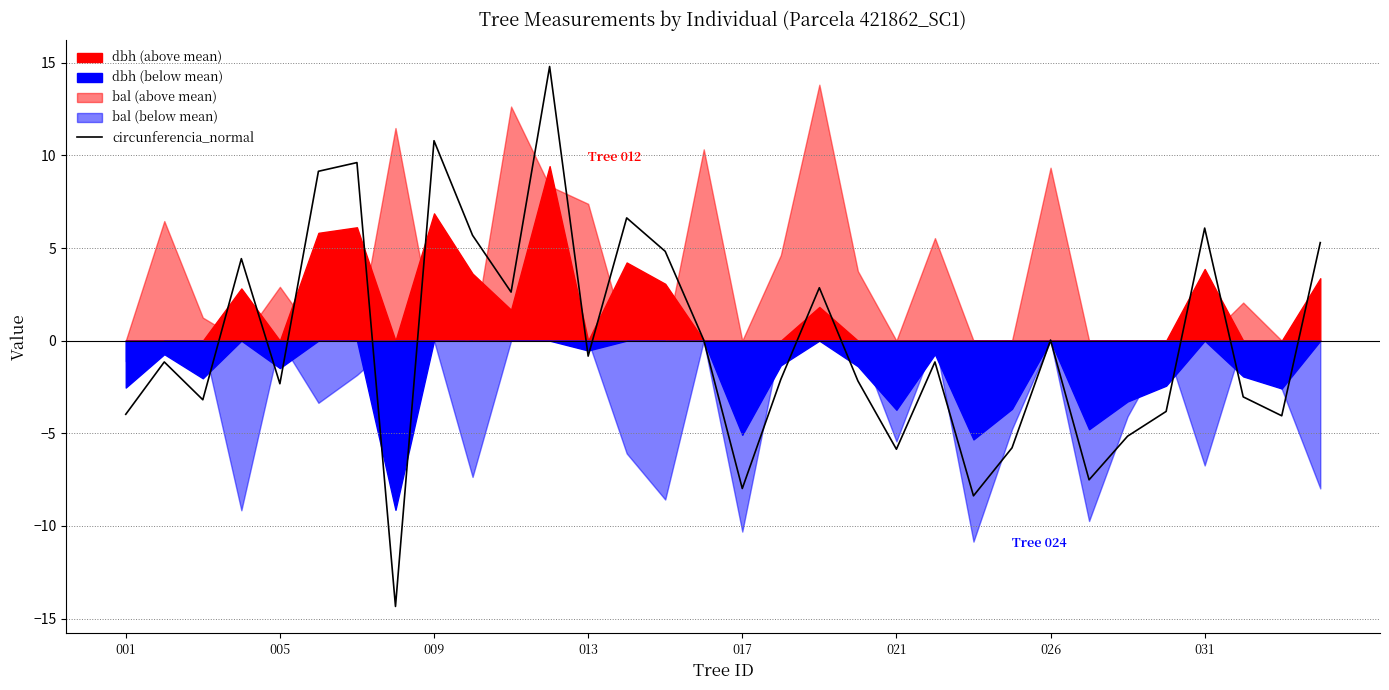

True or false: circunferencia_normal has a value of 16.0 at 009.

False